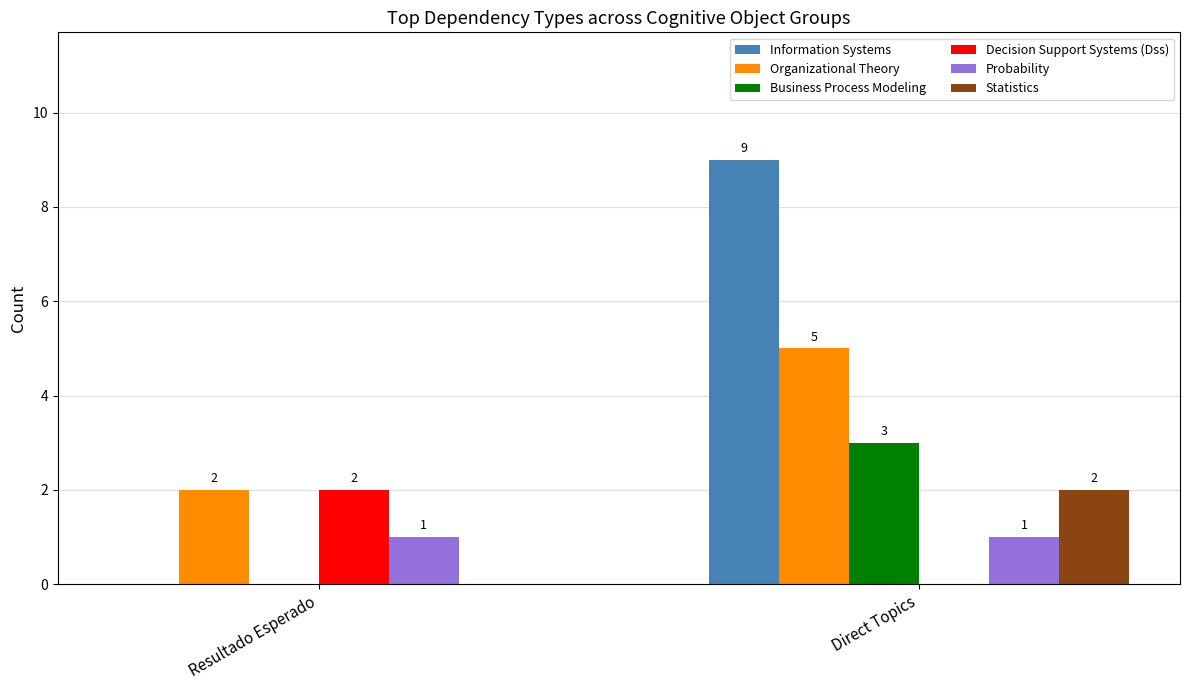

Reading left to right, what are all the values shown in this chart?

Information Systems: 0	9
Organizational Theory: 2	5
Business Process Modeling: 0	3
Decision Support Systems (Dss): 2	0
Probability: 1	1
Statistics: 0	2